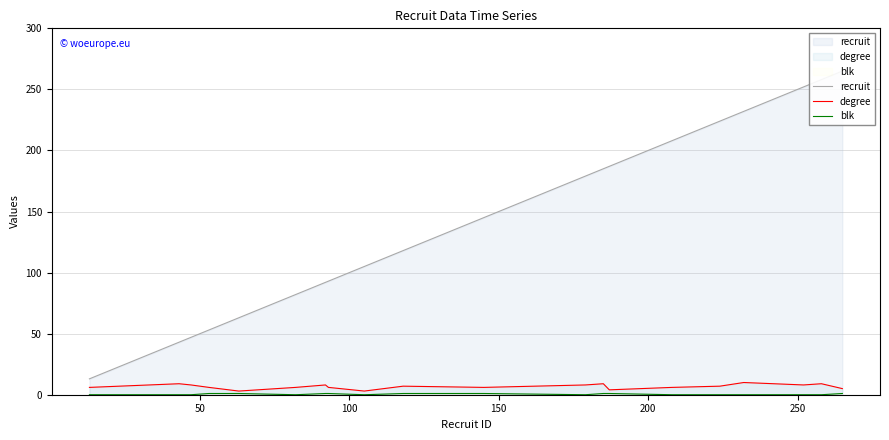

Which series has the largest range (max minus min)?

recruit